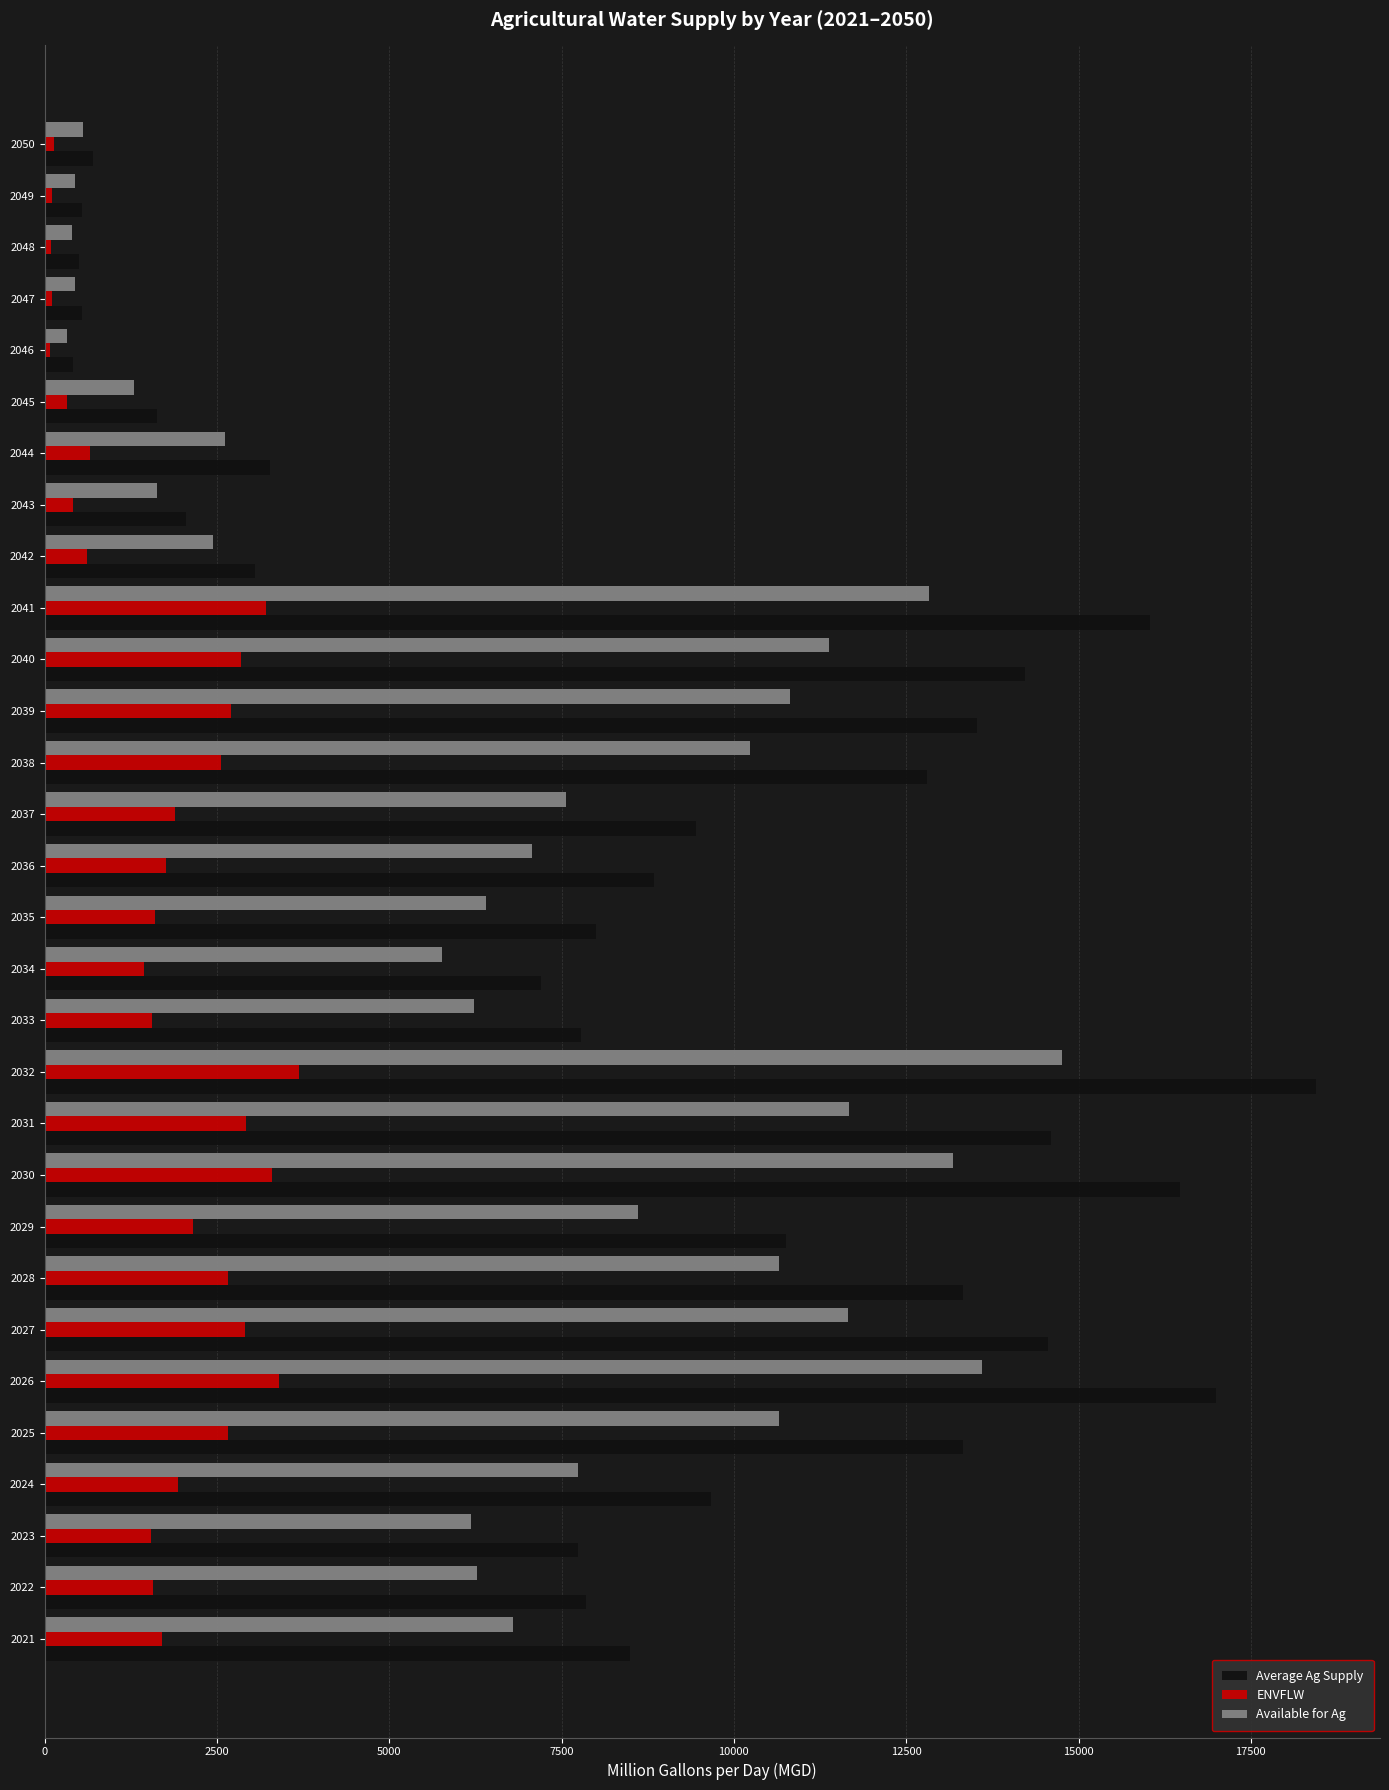

What are all the series names shown in the legend?

Average Ag Supply, ENVFLW, Available for Ag